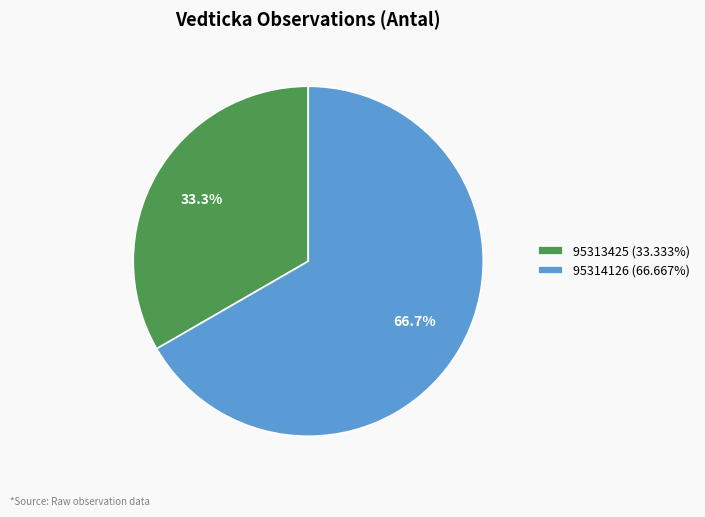

How much of the chart is everything except 95313425?

66.7%